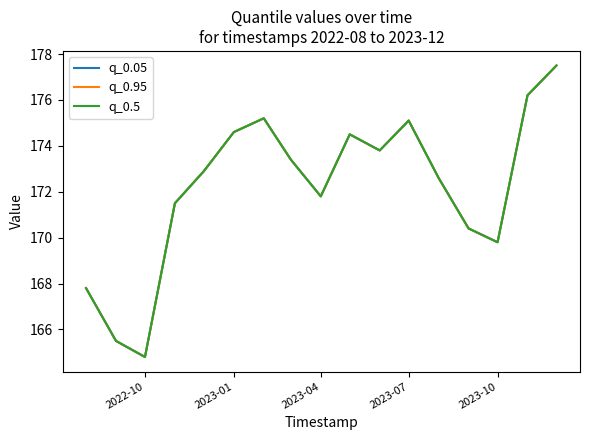

Reading left to right, what are all the values shown in this chart?

q_0.05: 167.8	165.5	164.8	171.5	172.9	174.6	175.2	173.4	171.8	174.5	173.8	175.1	172.6	170.4	169.8	176.2	177.5
q_0.95: 167.8	165.5	164.8	171.5	172.9	174.6	175.2	173.4	171.8	174.5	173.8	175.1	172.6	170.4	169.8	176.2	177.5
q_0.5: 167.8	165.5	164.8	171.5	172.9	174.6	175.2	173.4	171.8	174.5	173.8	175.1	172.6	170.4	169.8	176.2	177.5